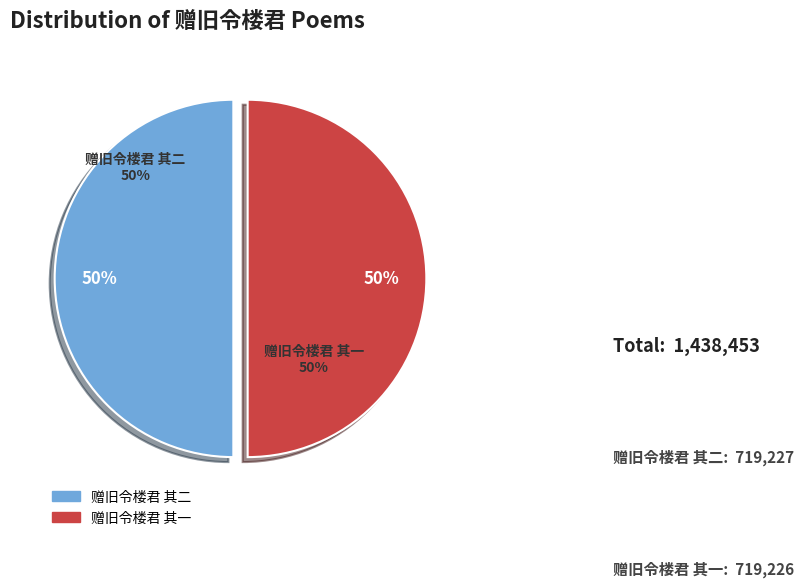

What is the smallest slice in the pie chart?

赠旧令楼君 其一